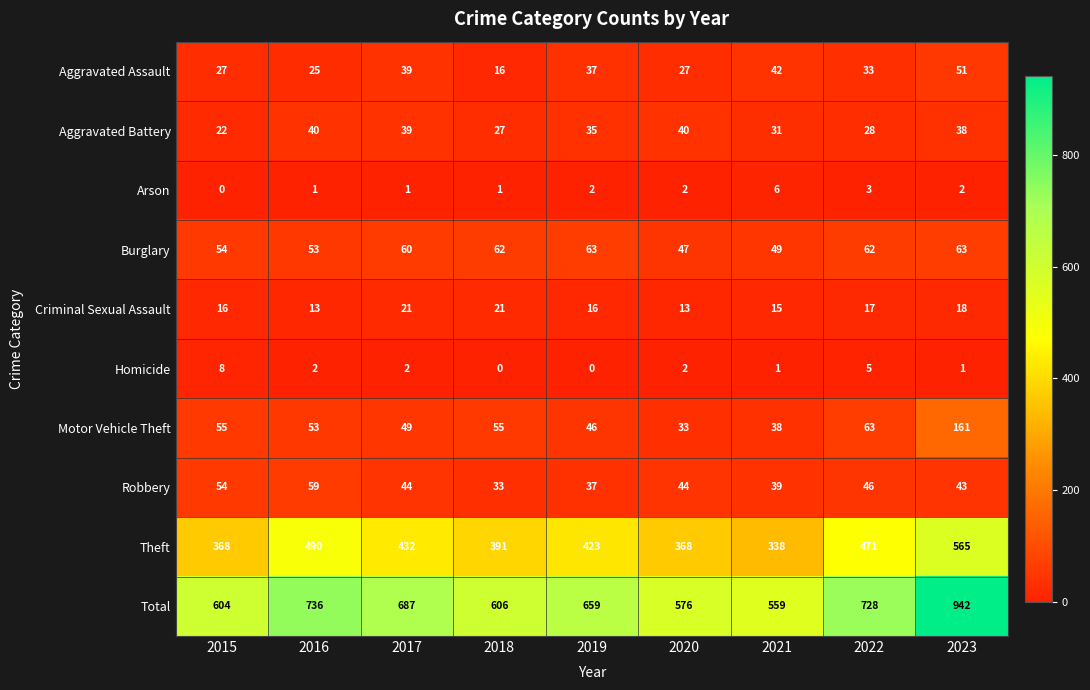

Where is Criminal Sexual Assault nearest to the value 17?

2022